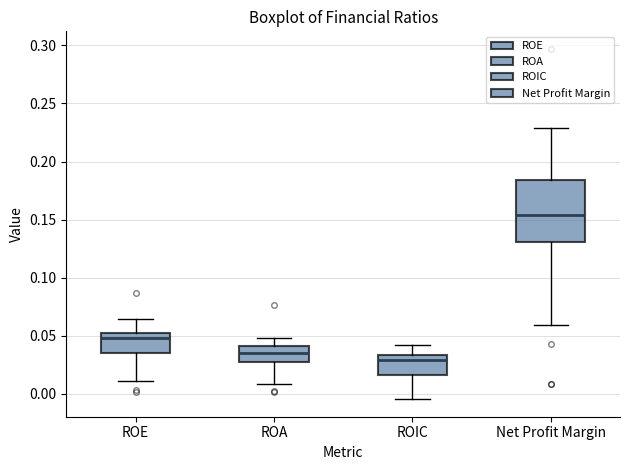

Which box's median line is the highest?

Net Profit Margin